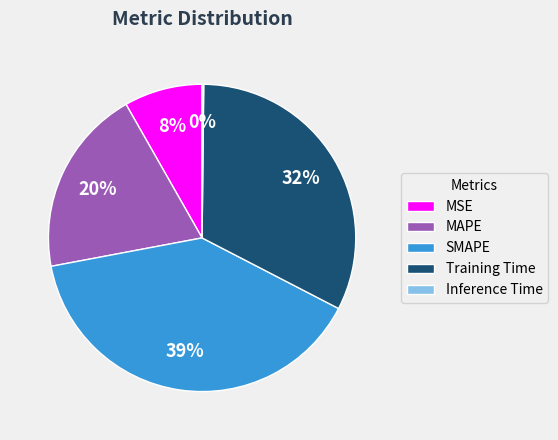

Is it true that SMAPE is 54% of the pie?

False